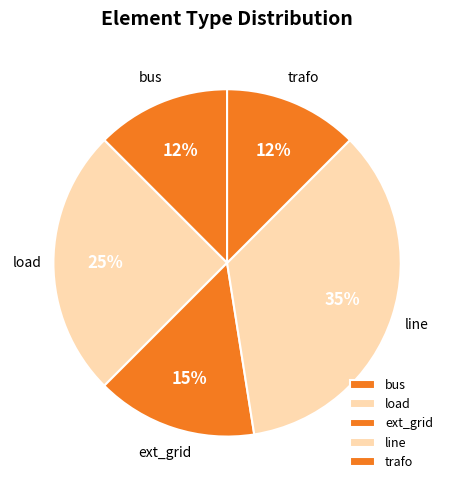

Is there any slice that represents more than half of the pie?

No